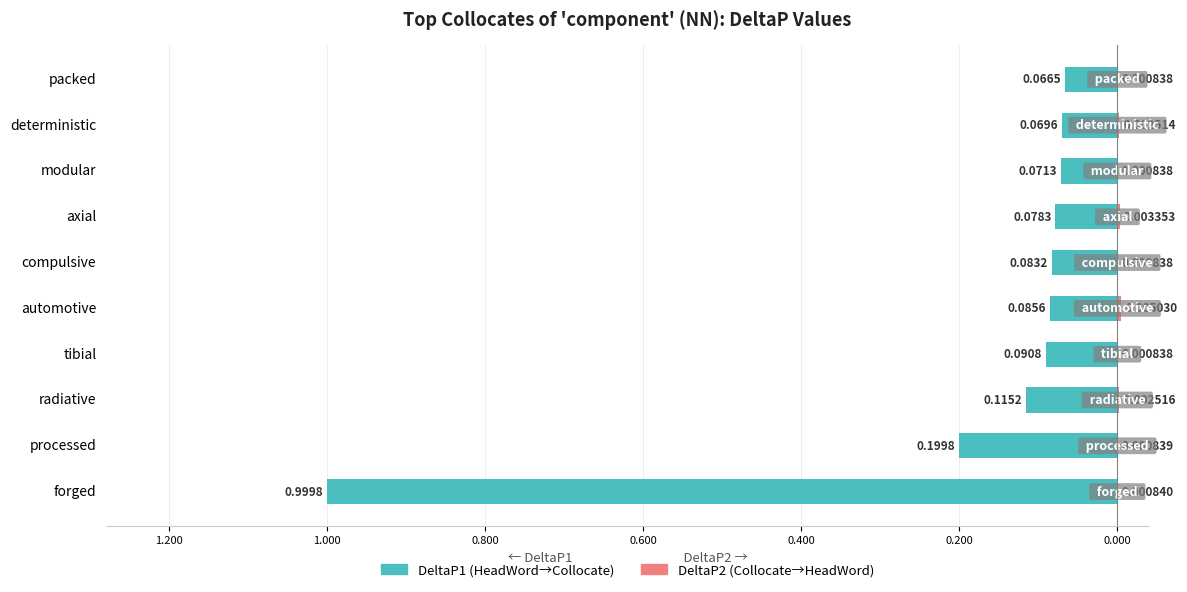

The DeltaP1 (HeadWord→Collocate) series shows -0.1 at modular. True or false?

True